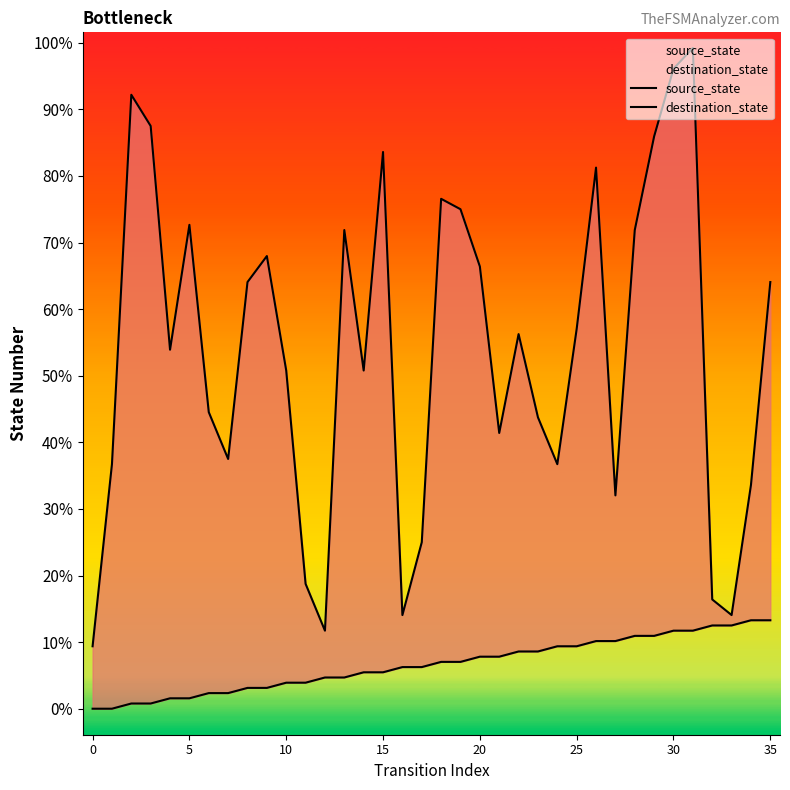

Which series has the largest total across all categories?

destination_state